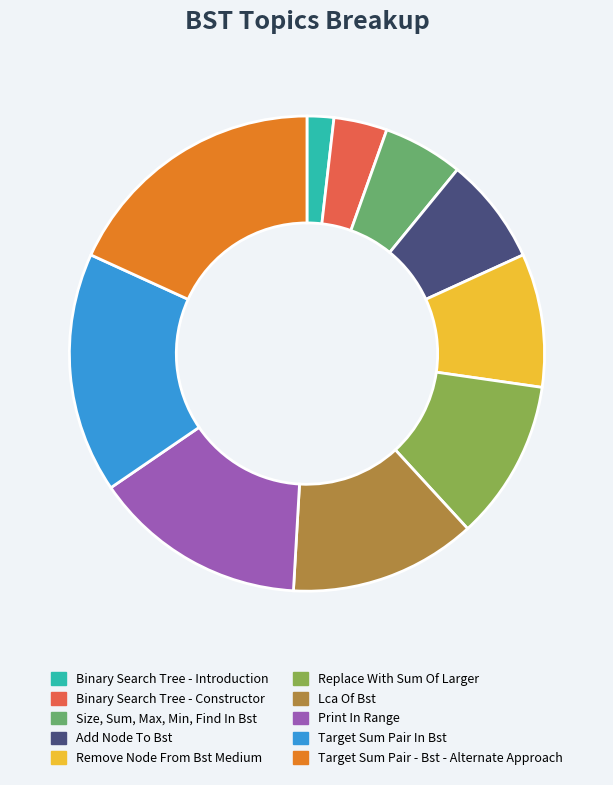

Is it true that Remove Node From Bst Medium is 9% of the pie?

True